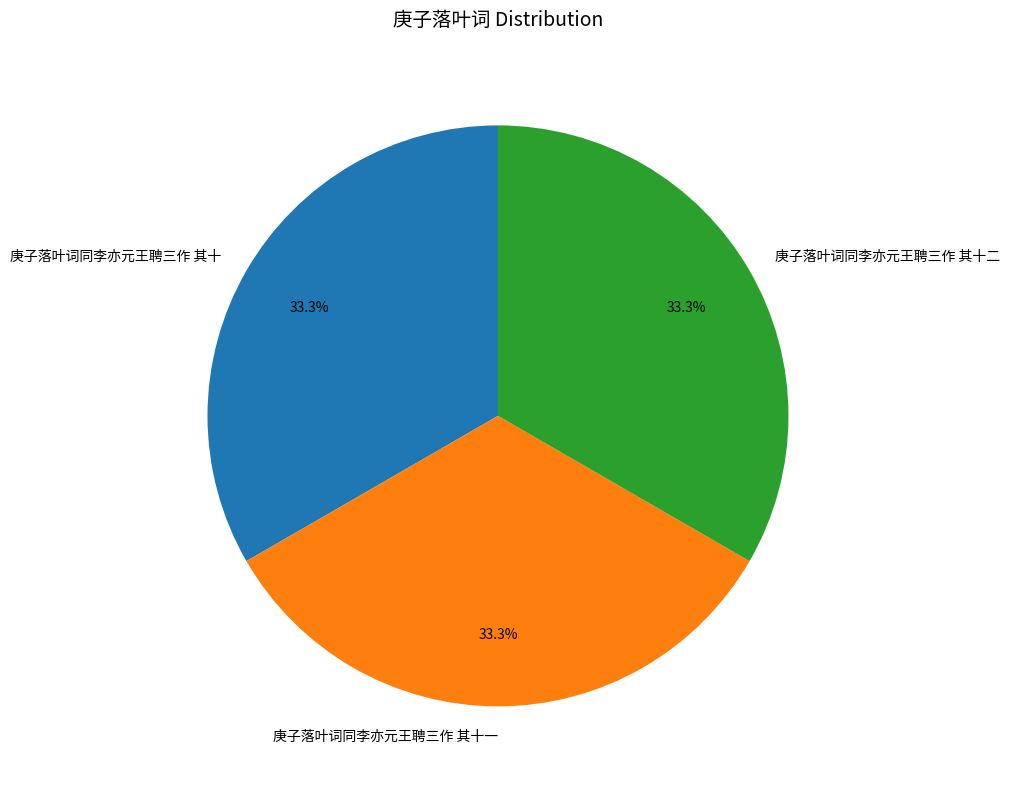

What is the ratio of the value at 庚子落叶词同李亦元王聘三作 其十 to the value at 庚子落叶词同李亦元王聘三作 其十一?

1.0